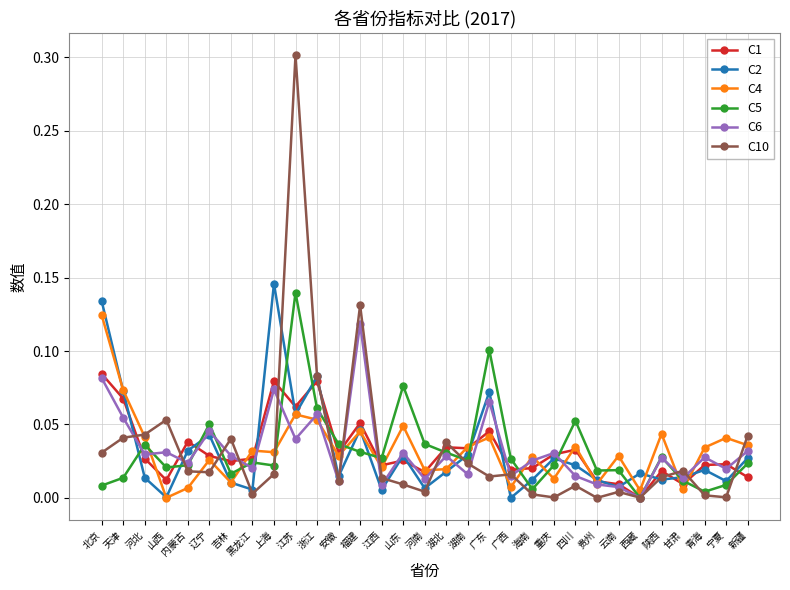

Count the number of categories in the chart.

31